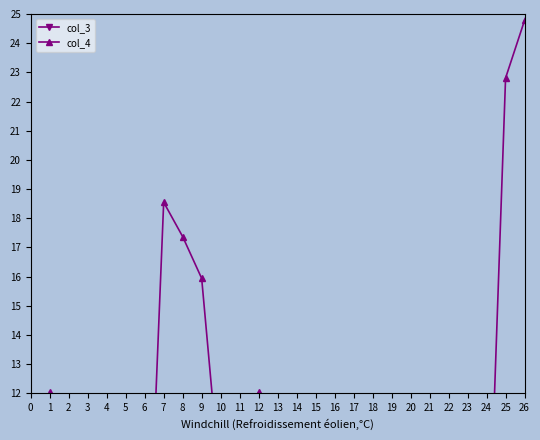

At 2, list the series in order from smallest to largest.

col_3, col_4